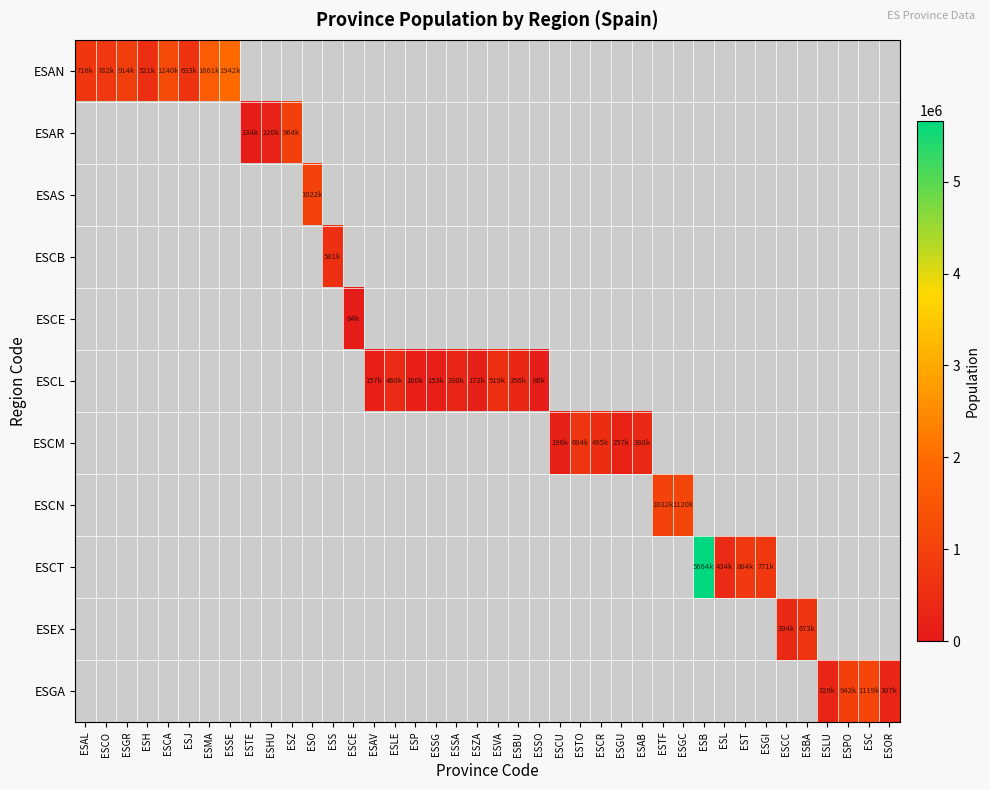

What is the greatest value displayed?

5664579.0